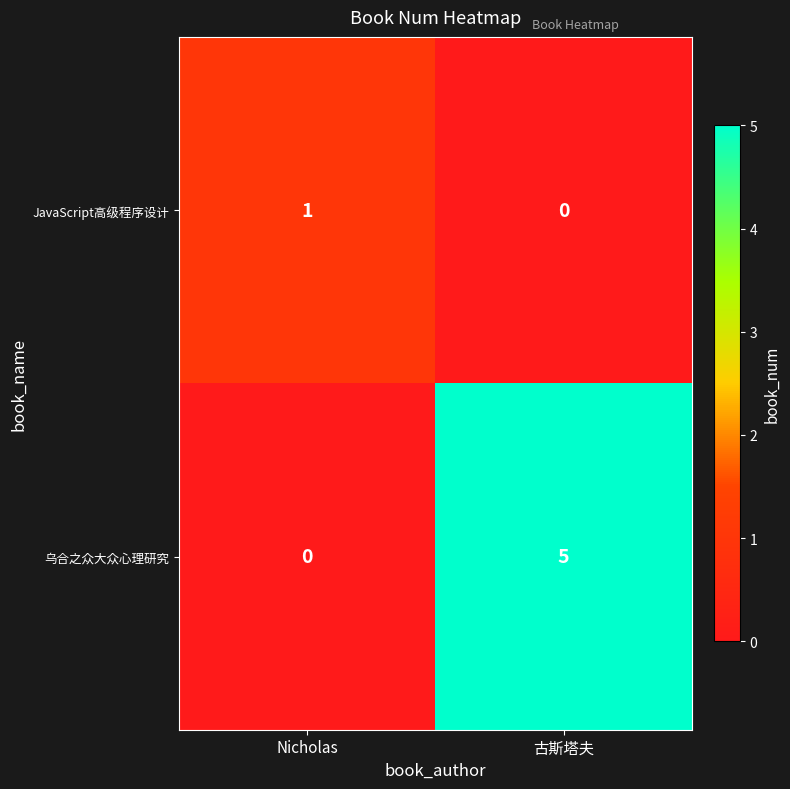

What is the spread (max minus min) of values at 古斯塔夫?

5